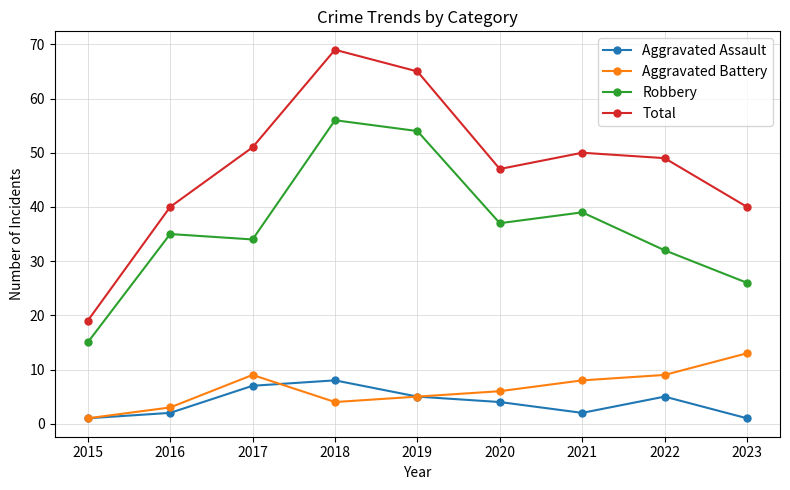

What is the value of the Aggravated Battery point at the 7th from the left?

8